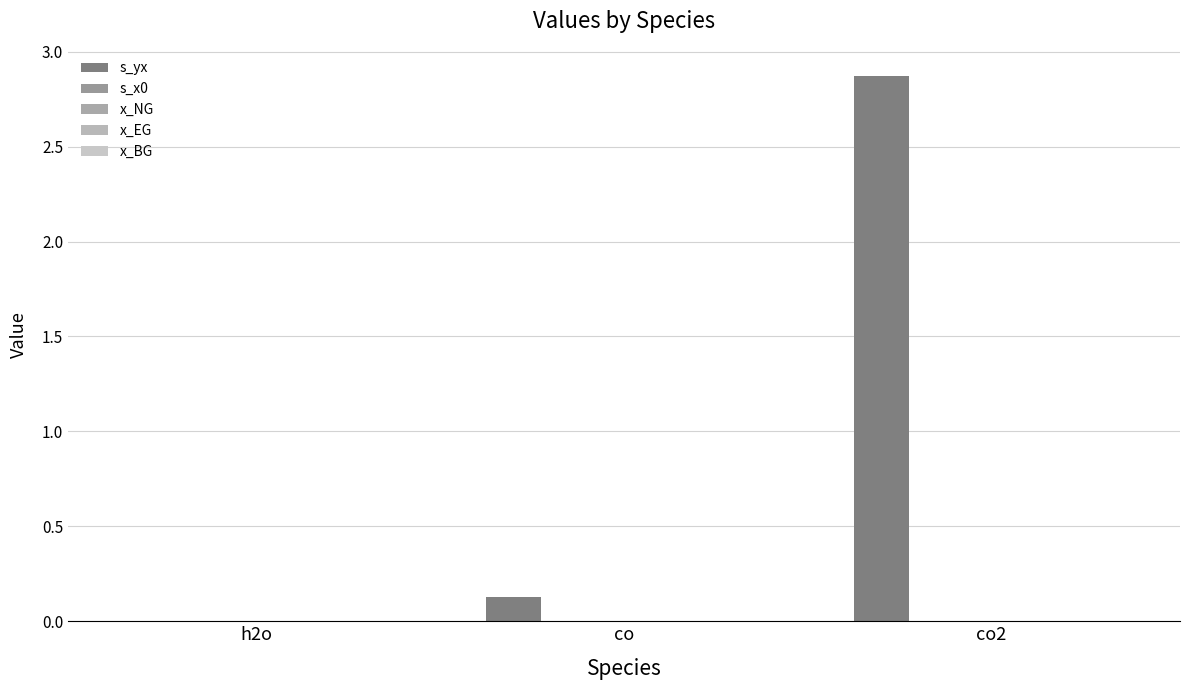

Which category has the lowest value in the x_NG series?

h2o